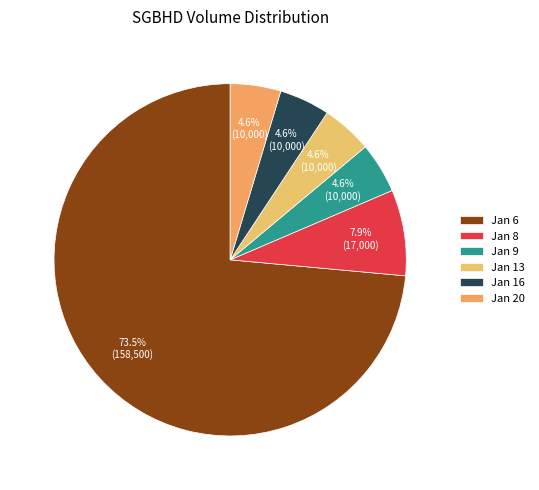

Is there a majority slice in this chart?

Yes